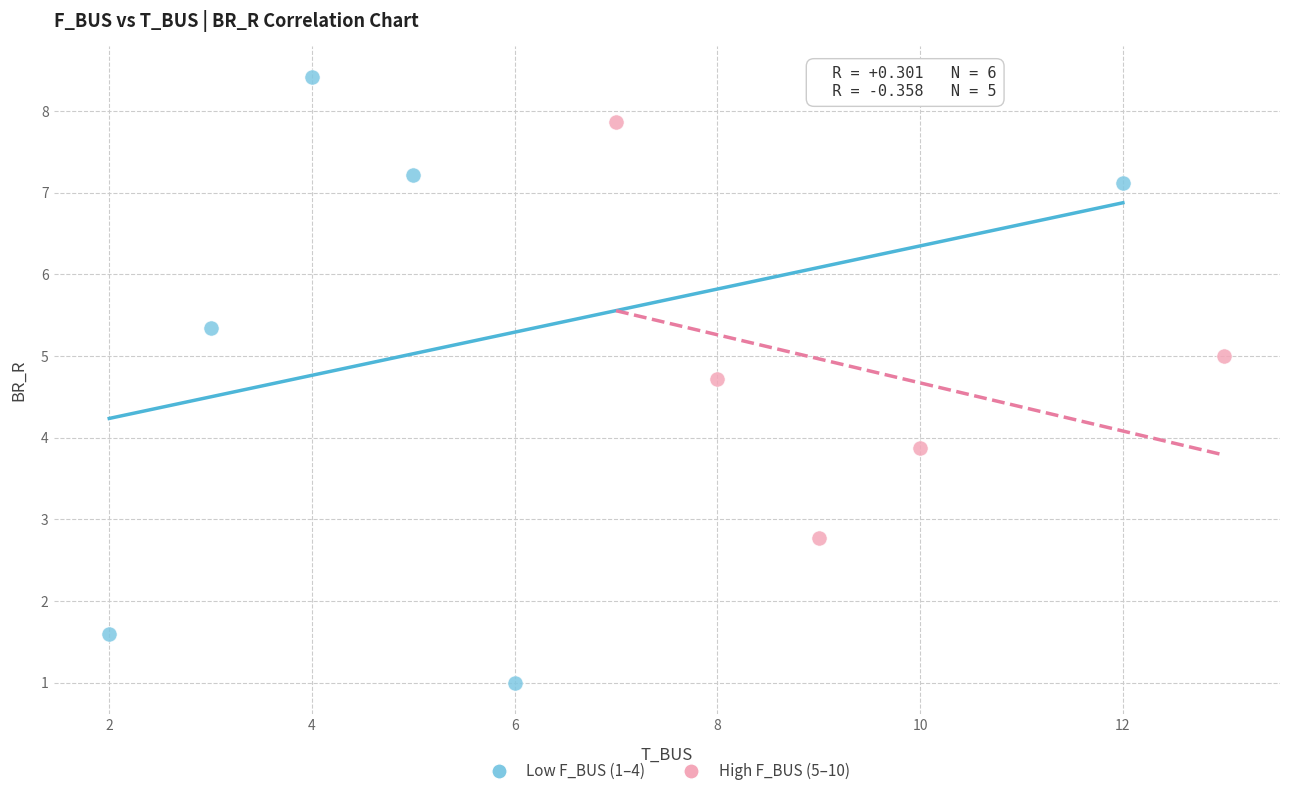

Which series has the largest Y range (max minus min)?

Low F_BUS (1–4)